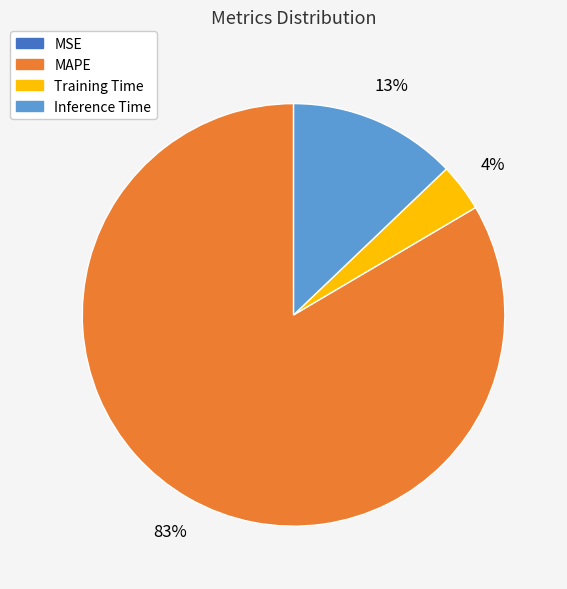

To the nearest percent, what is the average slice percentage?

25%